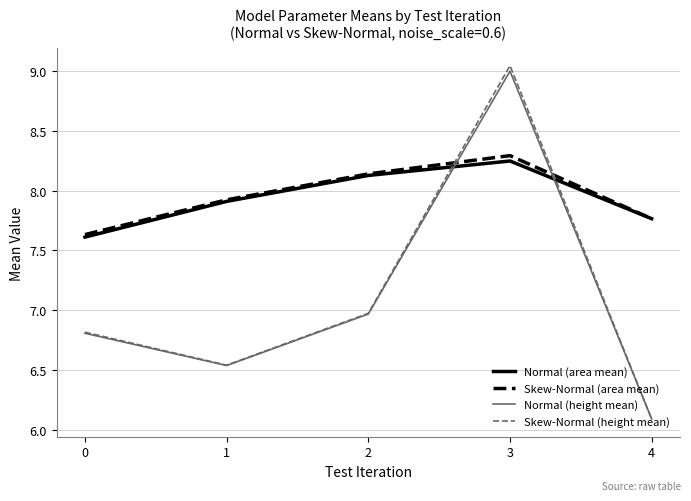

In Normal (height mean), how many points are higher than both neighbors (excluding endpoints)?

1